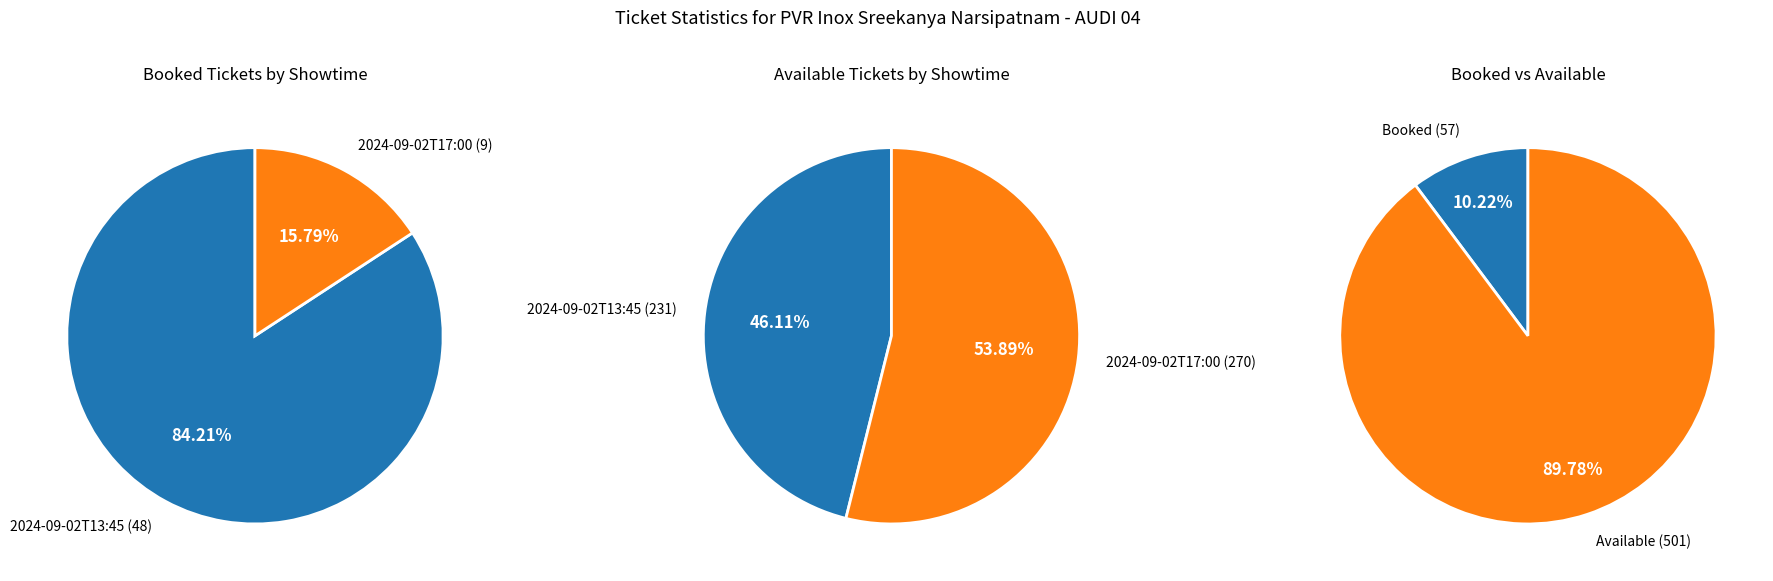

Is there a majority slice in this chart?

Yes